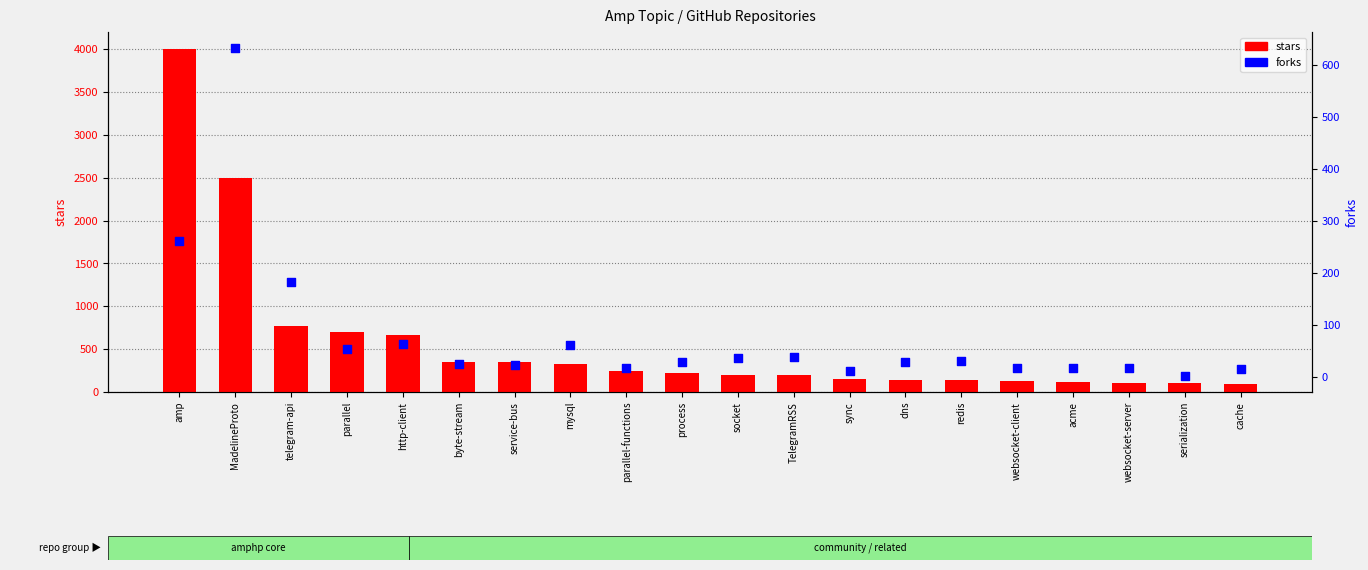

Which series contains the highest Y value?

stars